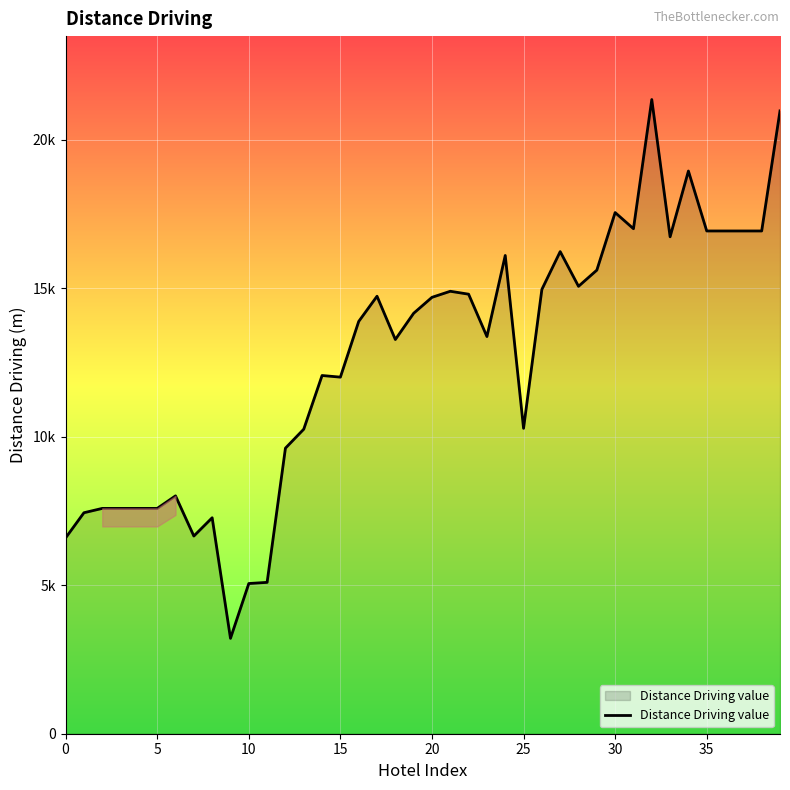

Does the chart have visible grid lines?

Yes